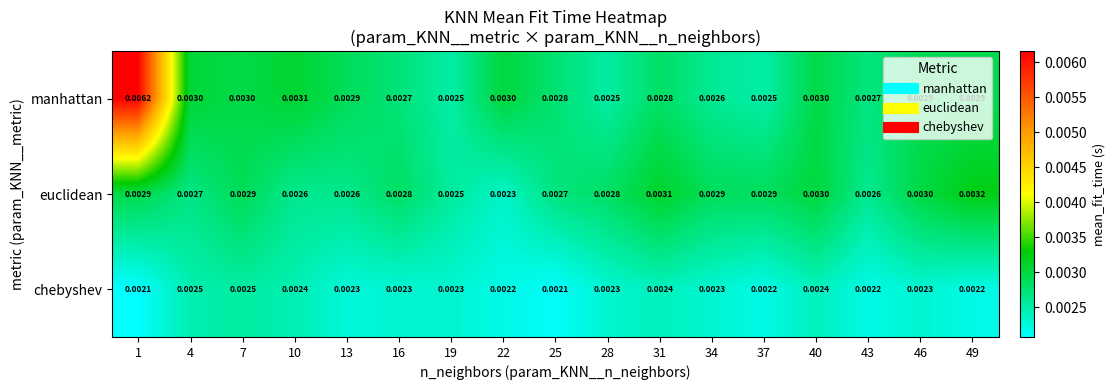

At 37, list the series in order from smallest to largest.

chebyshev, manhattan, euclidean